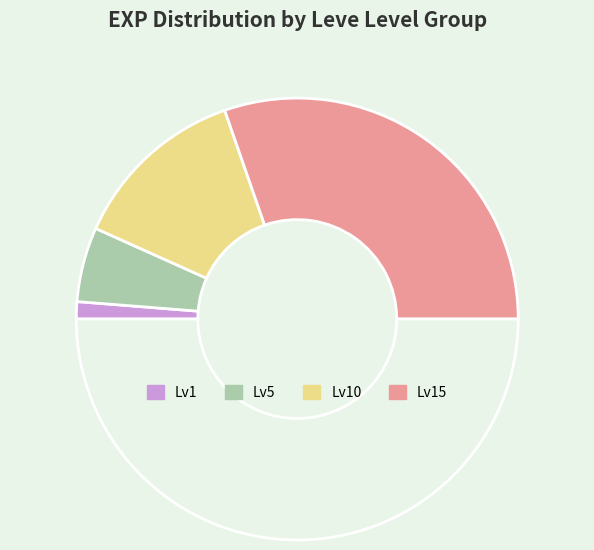

How many slices are in this pie chart?

5